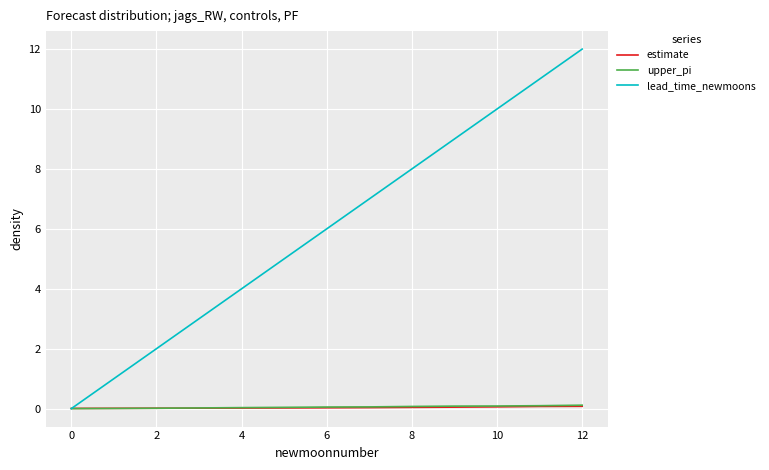

What is the highest value of the lead_time_newmoons series?

12.0